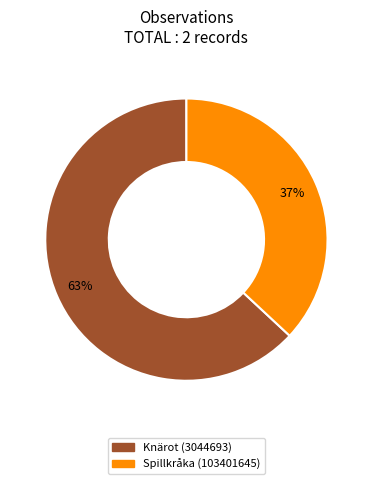

Which has a higher value, Knärot (3044693) or Spillkråka (103401645)?

Knärot (3044693)